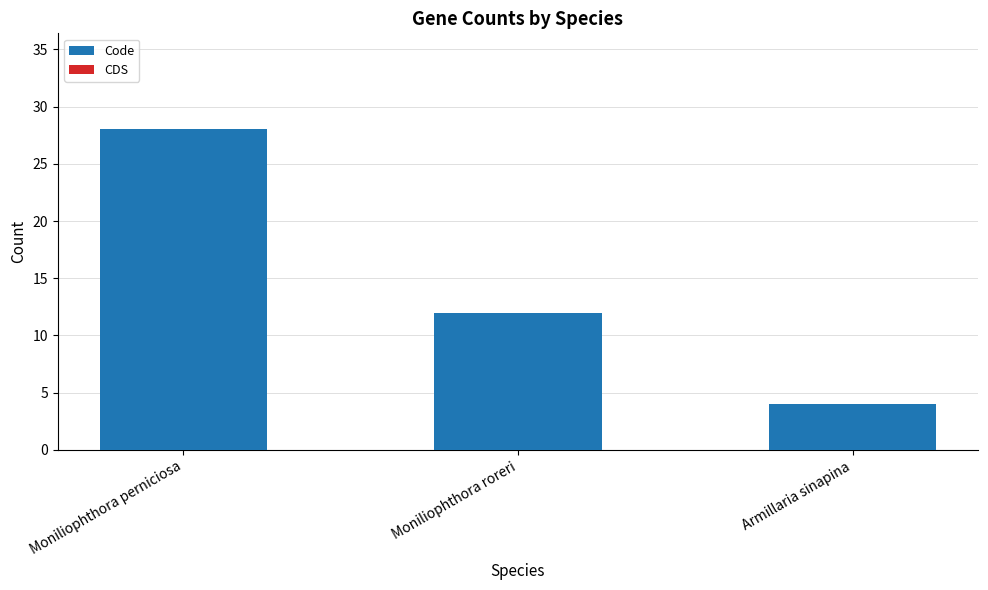

What is the smallest value displayed?

4